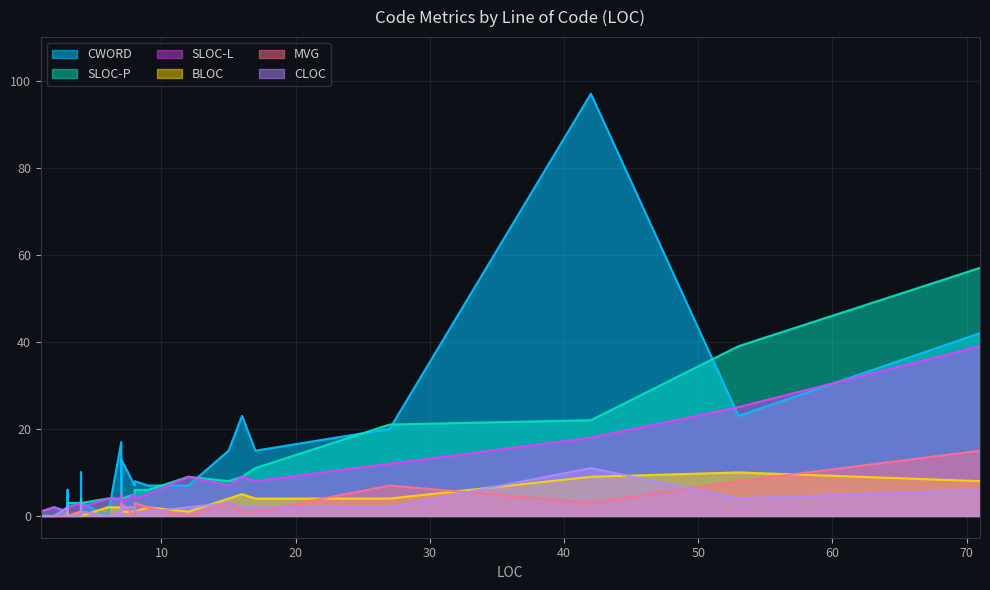

What are all the series names shown in the legend?

CWORD, SLOC-P, SLOC-L, BLOC, MVG, CLOC